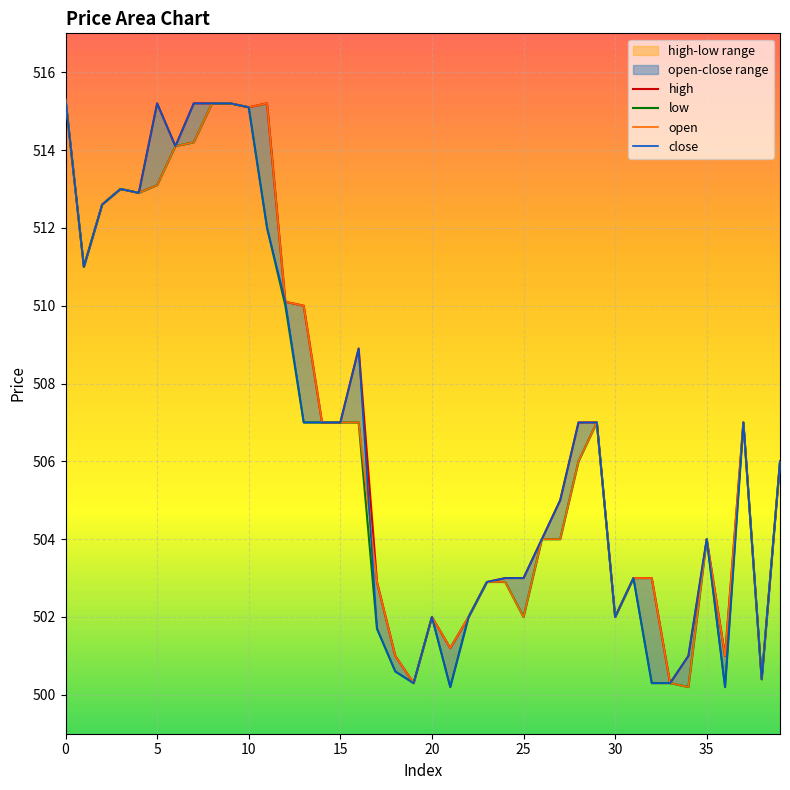

True or false: open and high intersect in this chart.

False